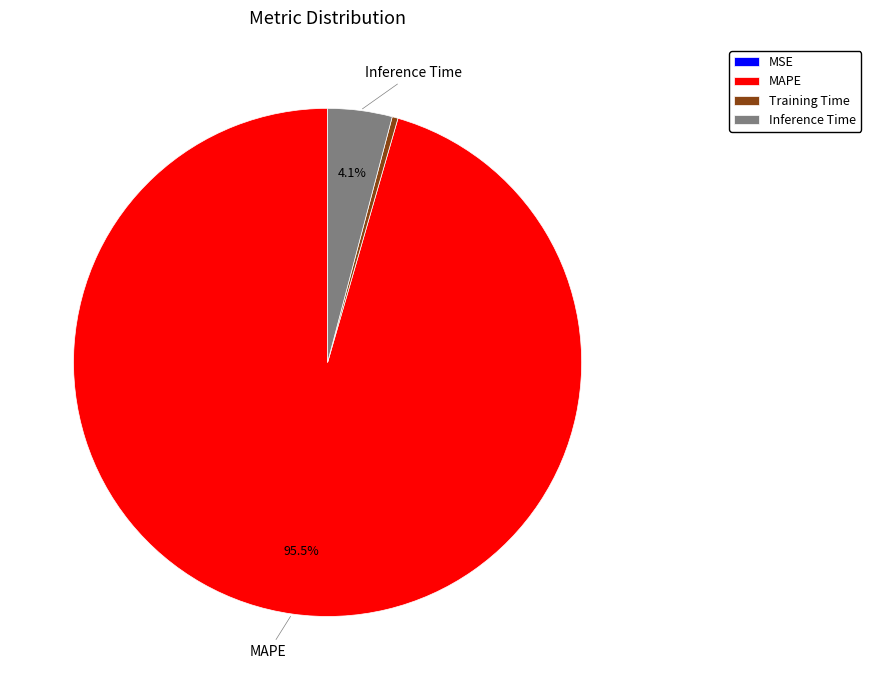

Does MAPE represent more than half of the total?

Yes